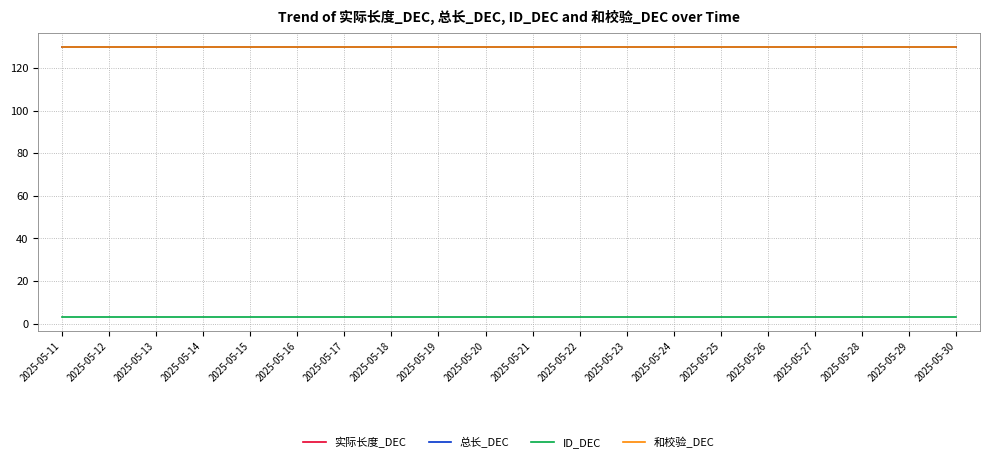

True or false: 总长_DEC and ID_DEC intersect in this chart.

False